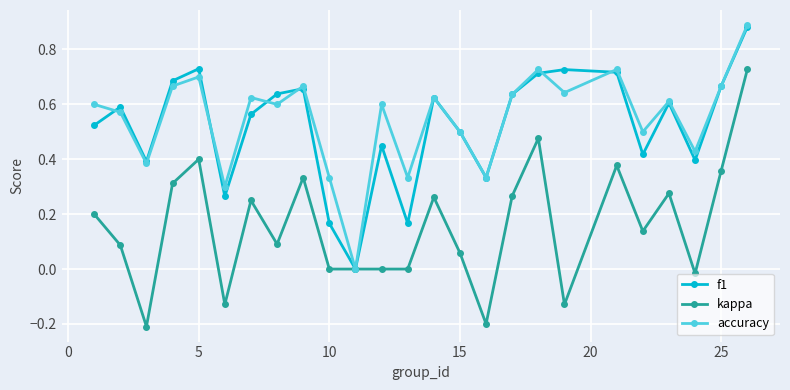

How many interior local valleys does the accuracy series have?

9